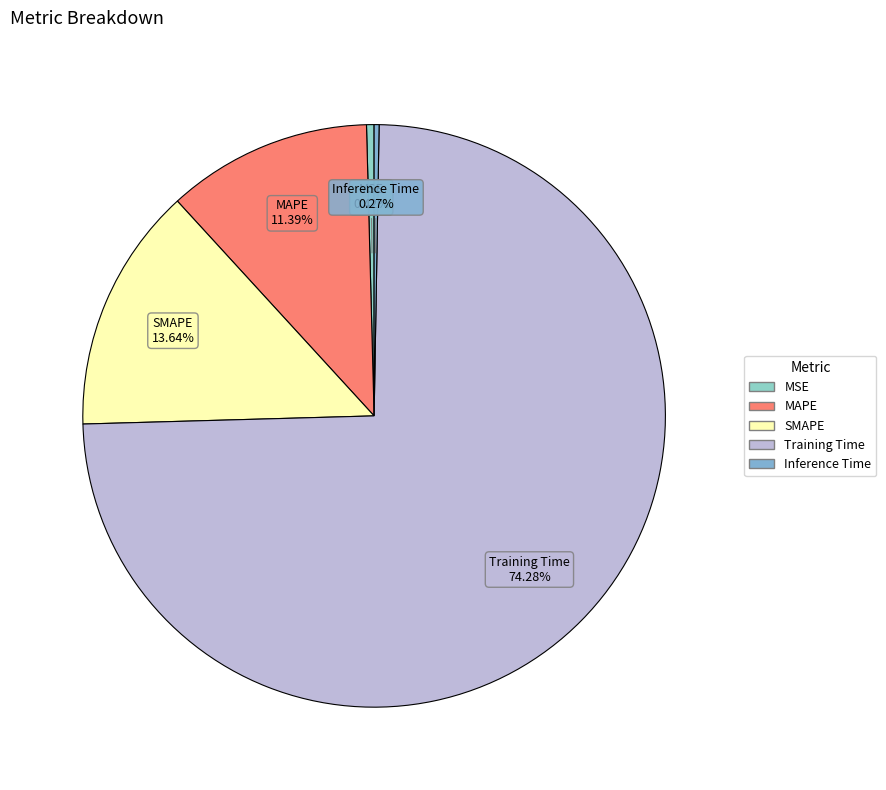

Which category accounts for the majority?

Training Time